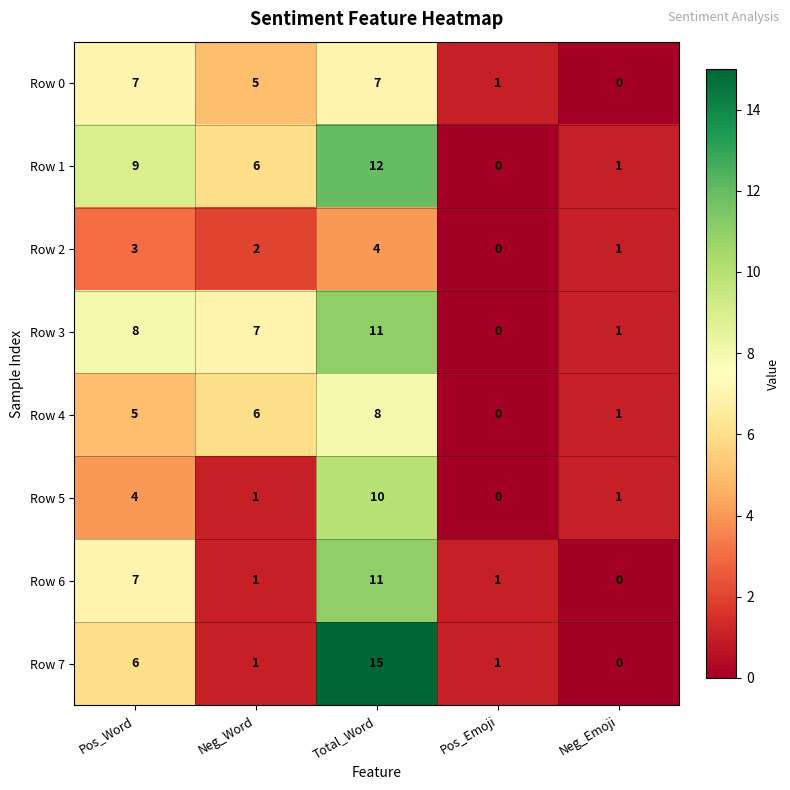

What is the difference between the highest and lowest values at Pos_Word?

6